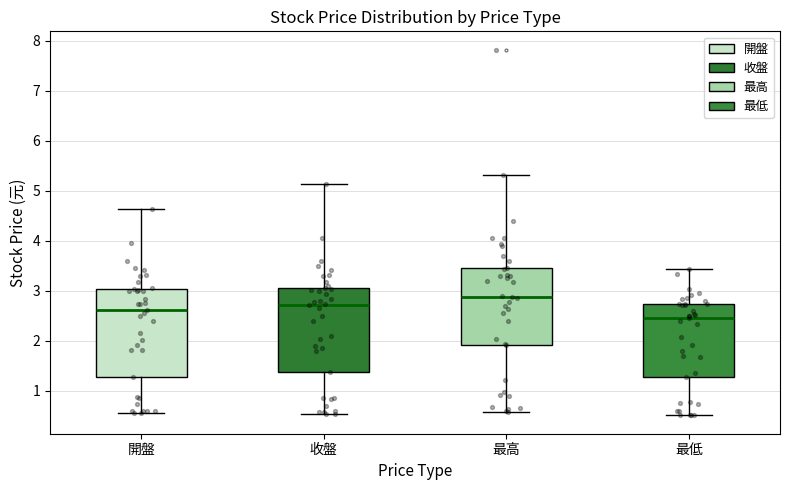

Where does the lower whisker of the box for 最低 end on the y-axis? The values are not printed on the chart, so give them approximately, as read against the axis.

0.5